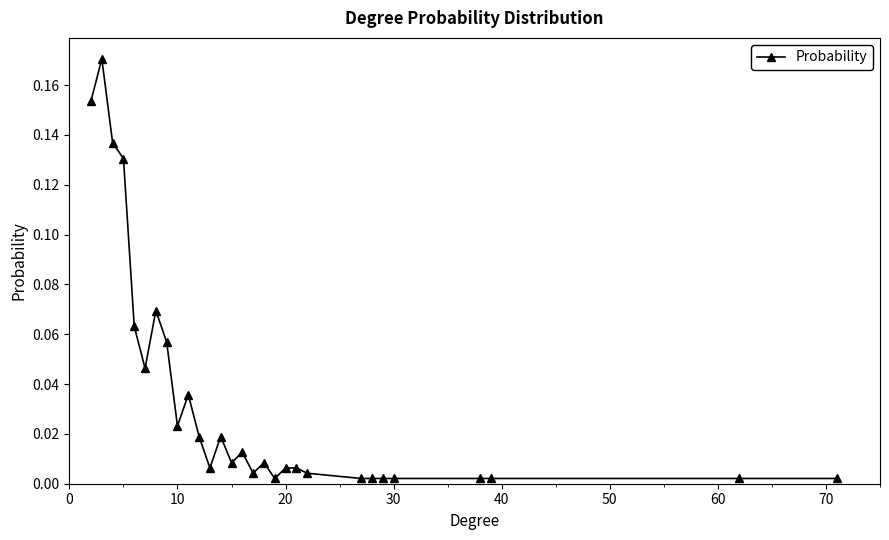

What is the sum of all values?

1.0